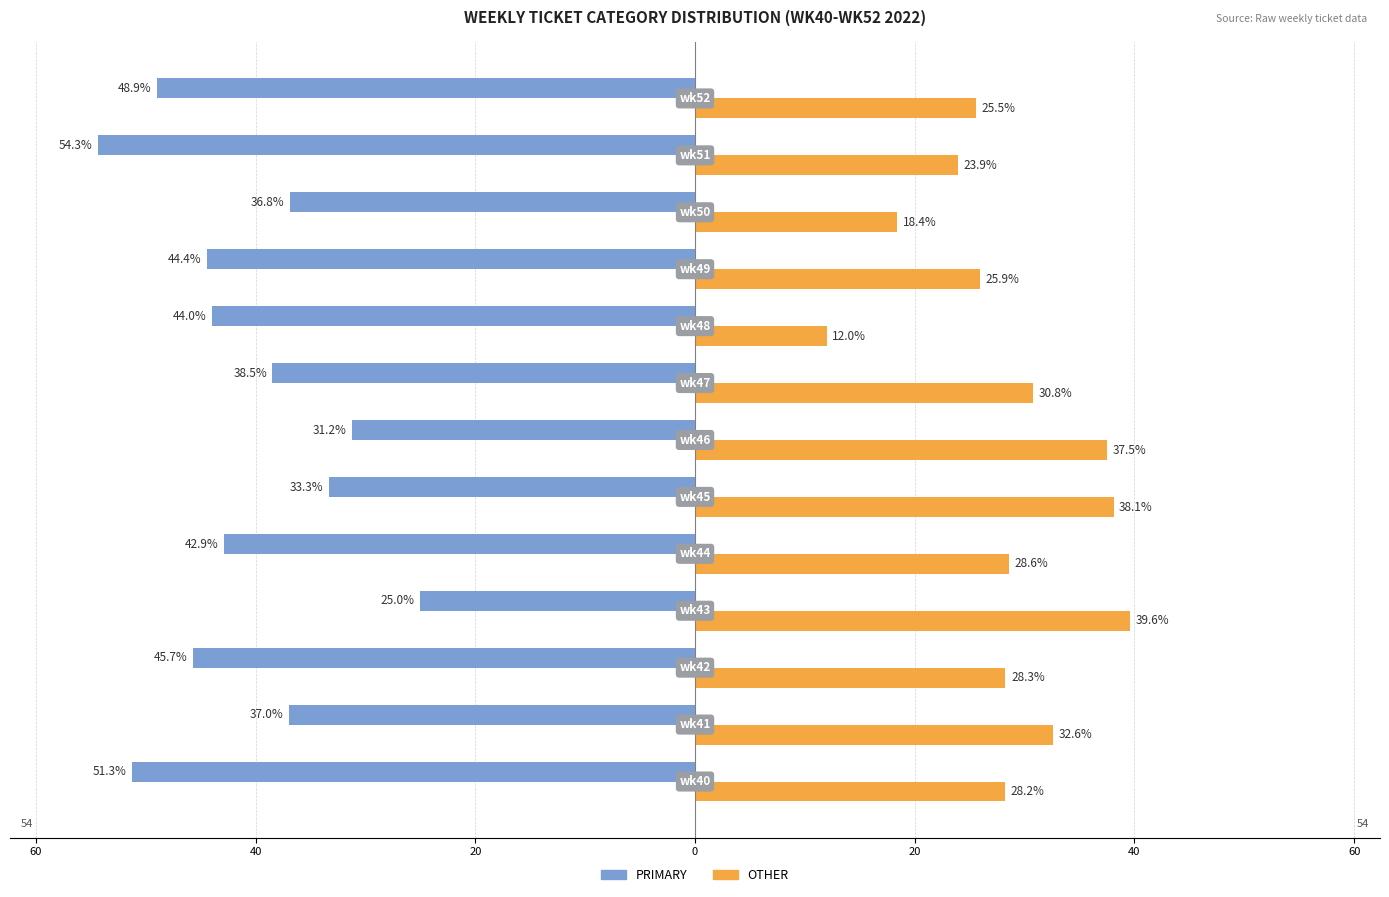

What are all the series names shown in the legend?

PRIMARY, OTHER